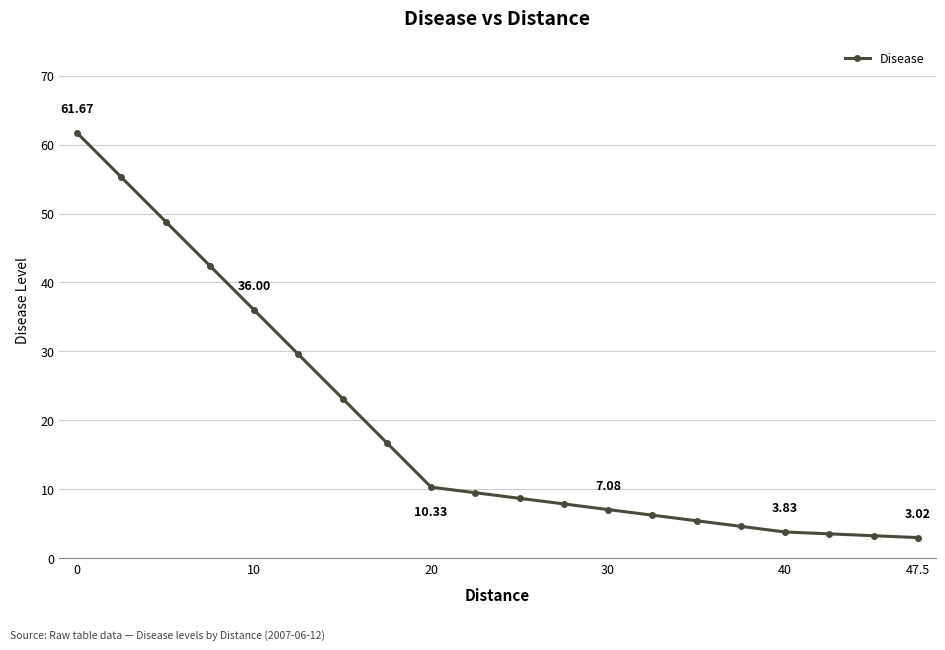

True or false: there are more than 2 points higher than both neighbors.

False